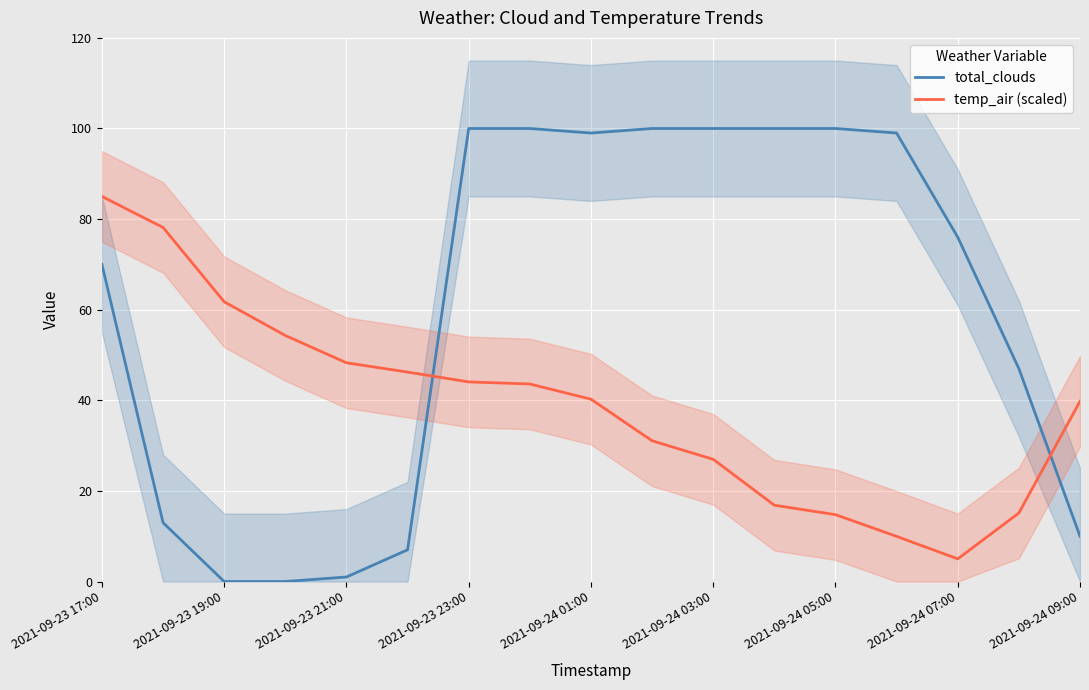

How many data points in total_clouds are above 76?

8